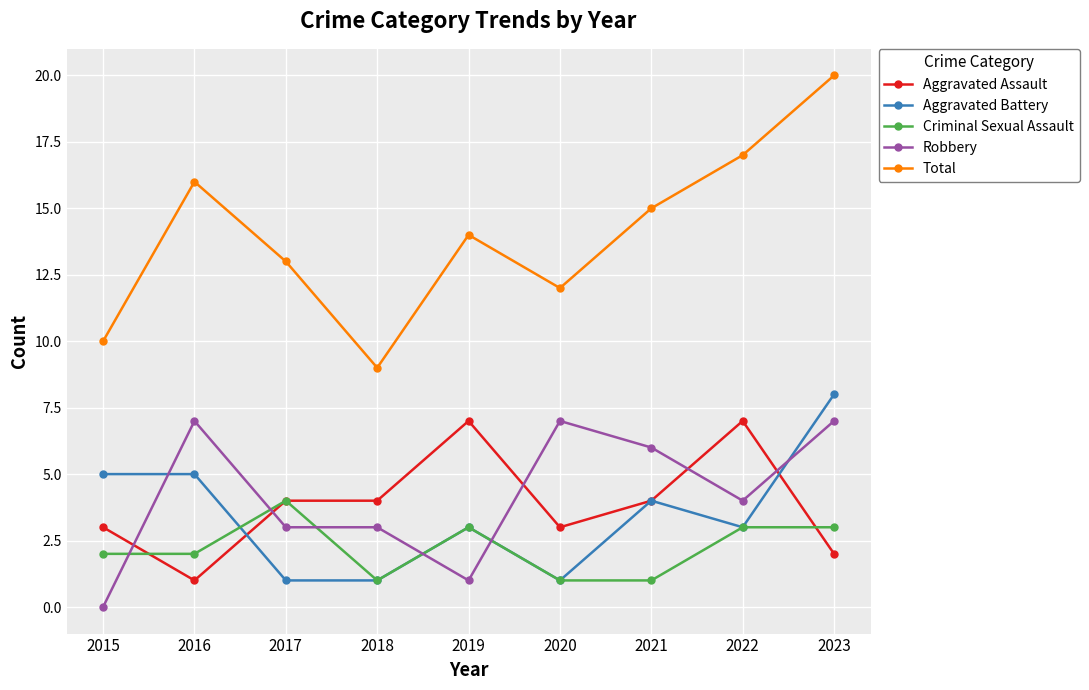

Rank the series at 2016 from highest to lowest value.

Total, Robbery, Aggravated Battery, Criminal Sexual Assault, Aggravated Assault